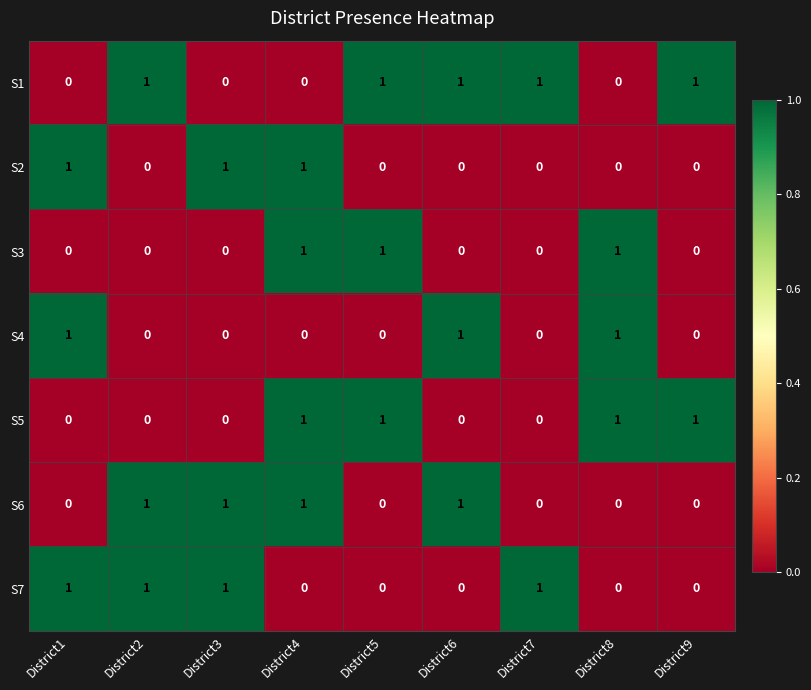

Is it true that S4 equals -1 at District7?

False